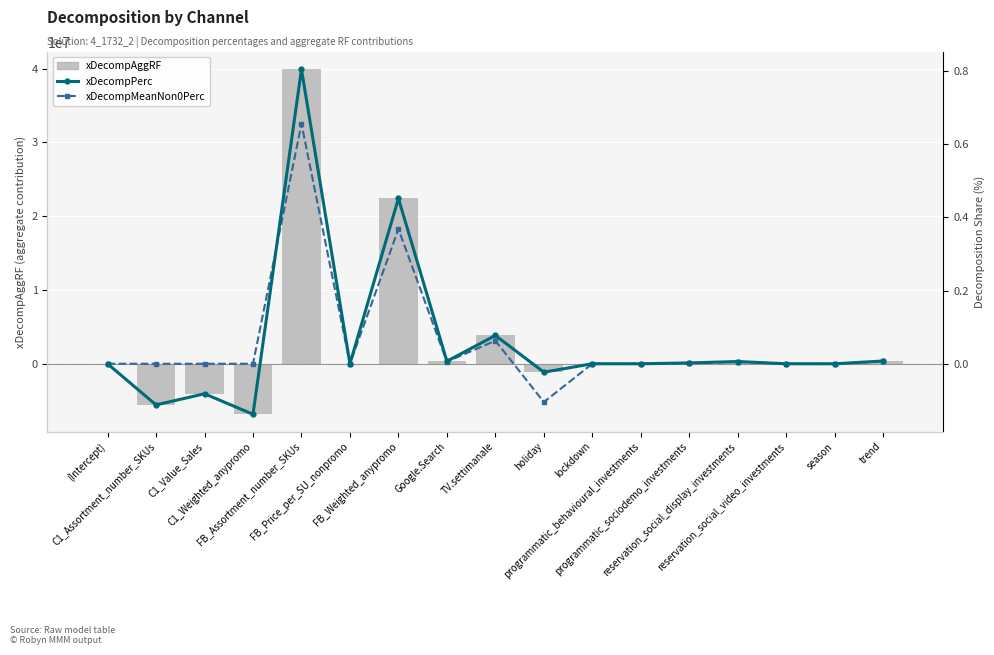

What is the total value across all series at C1_Weighted_anypromo?

-6847345.2